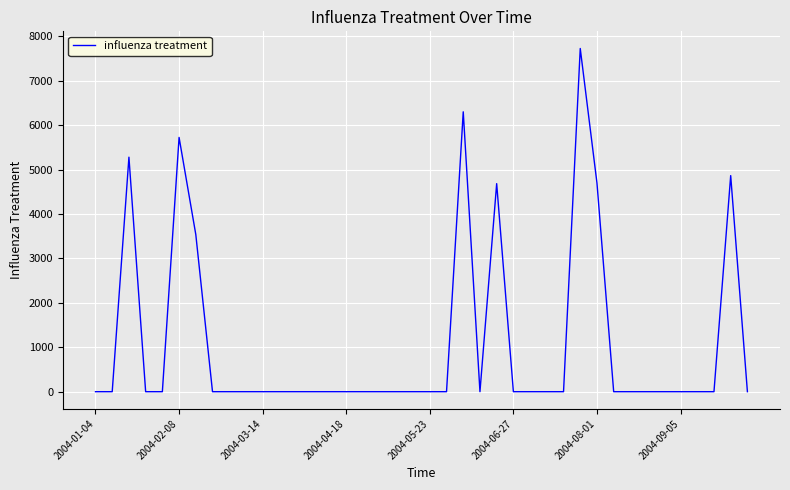

What is the maximum value shown in the chart?

7724.8